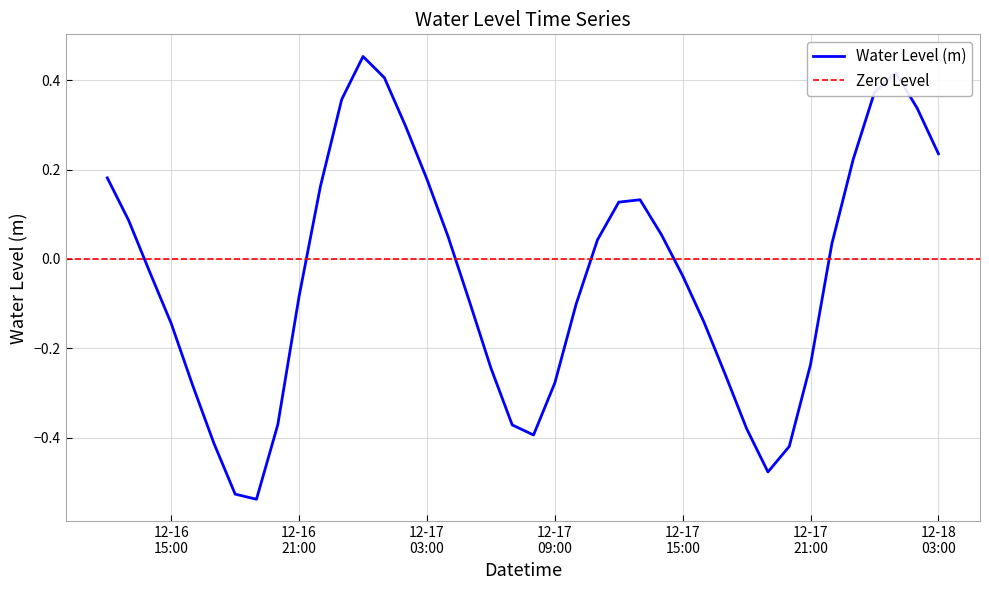

What is the change in value from 2023-12-16 19:00:00 to 2023-12-17 01:00:00?

+0.9